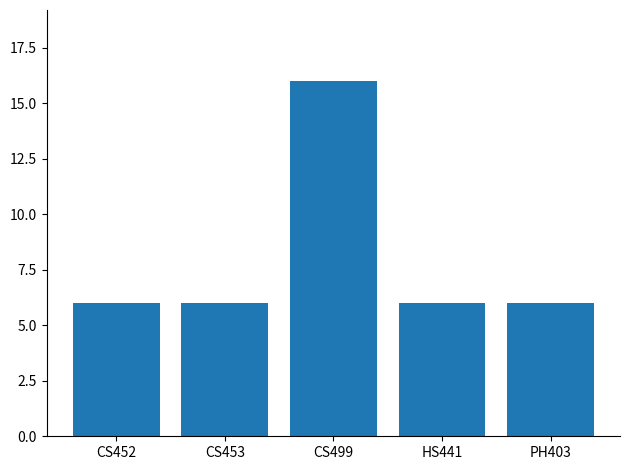

The value at PH403 is 9. True or false?

False